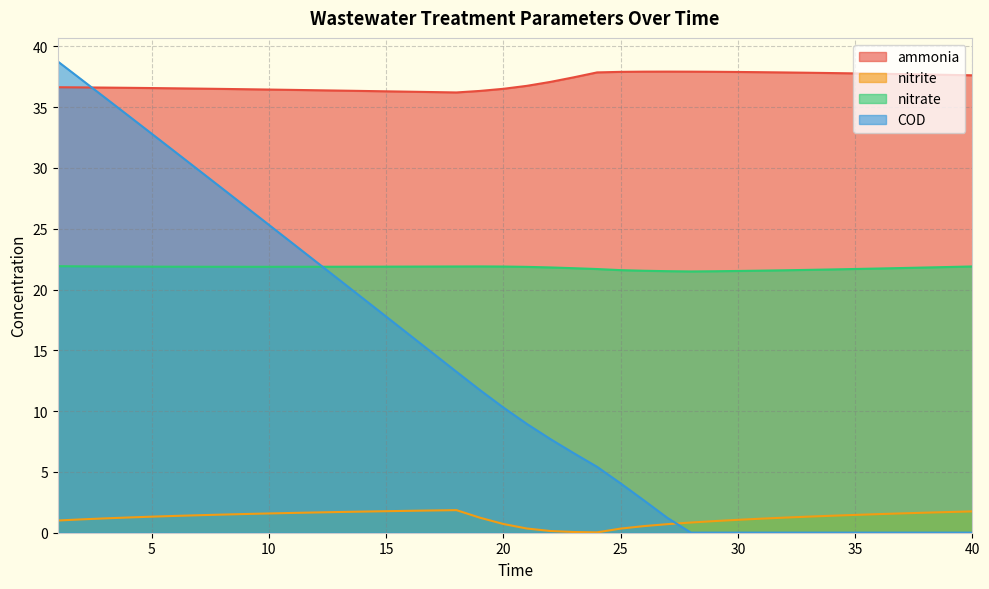

How many intersections are there between ammonia and COD?

1